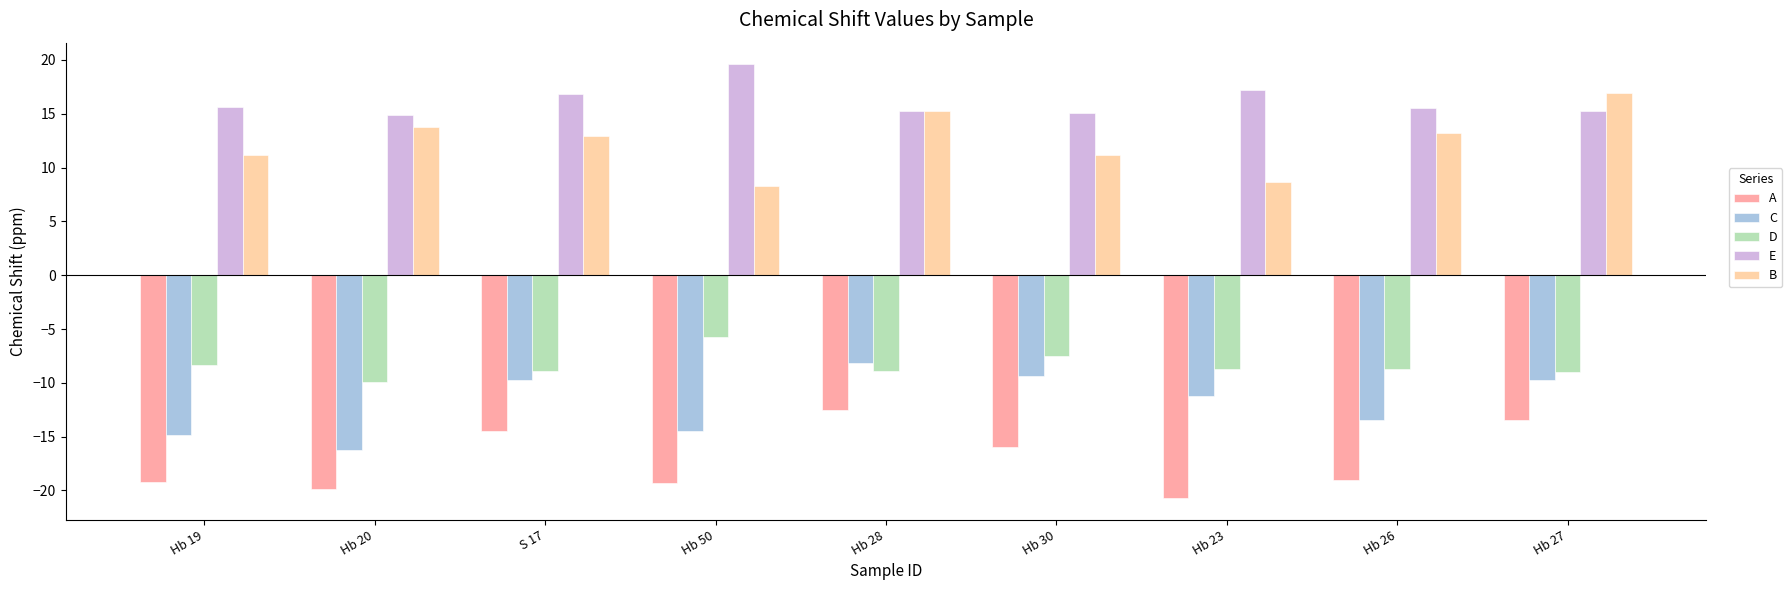

What is the lowest value of the E series?

14.9